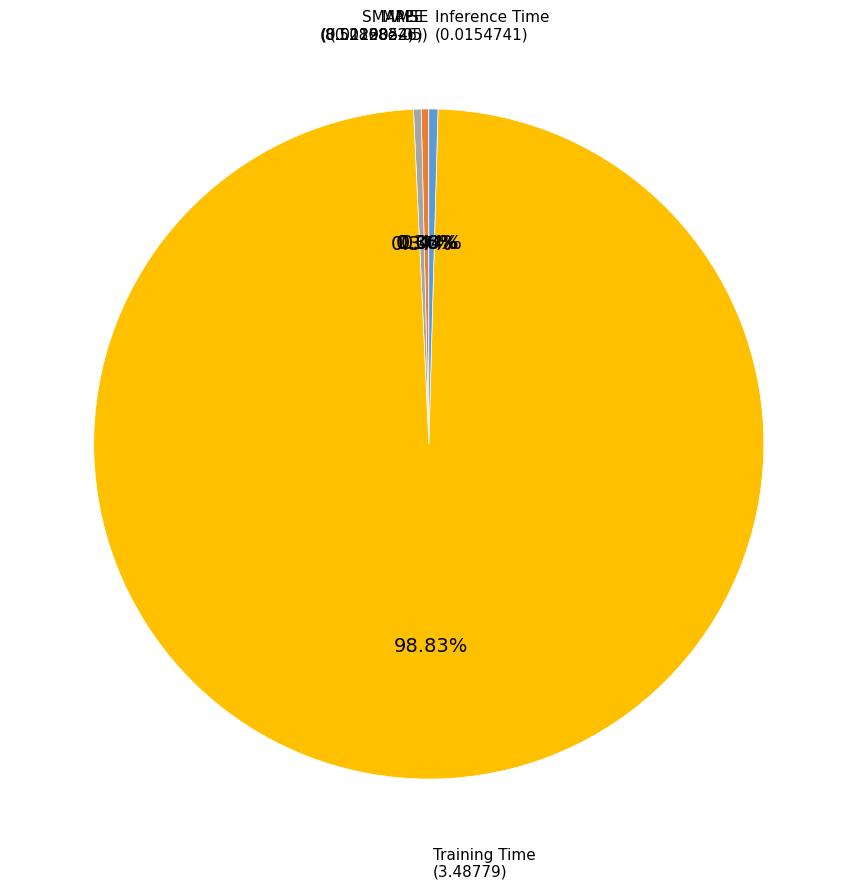

Is there a majority slice in this chart?

Yes